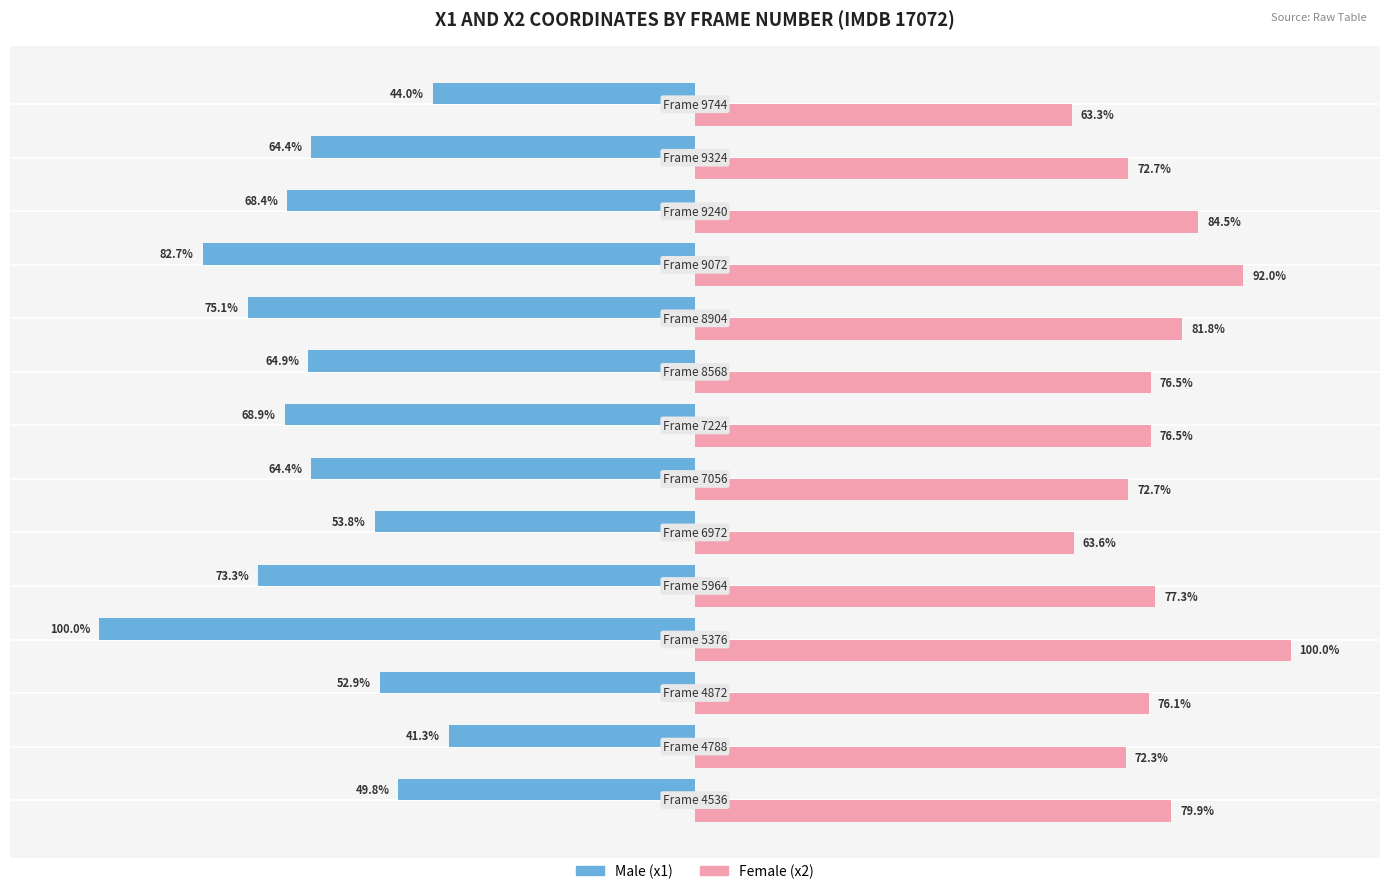

Are the bars horizontal?

Yes